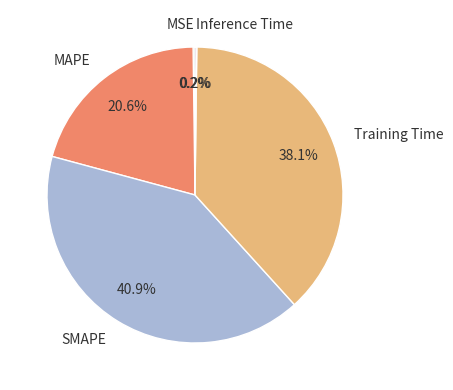

Approximately how many times larger is the value at SMAPE compared to MAPE?

2.0